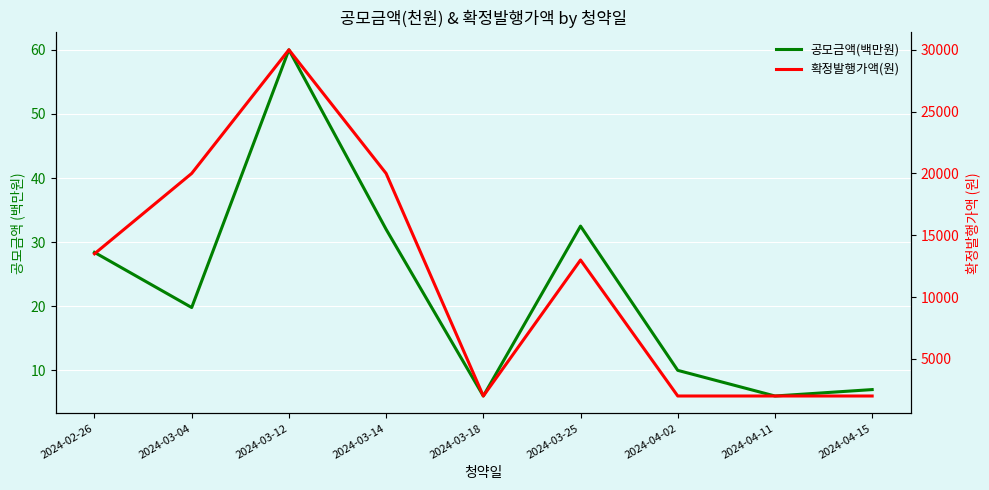

How many values in the 확정발행가액(원) series are below 13000?

4